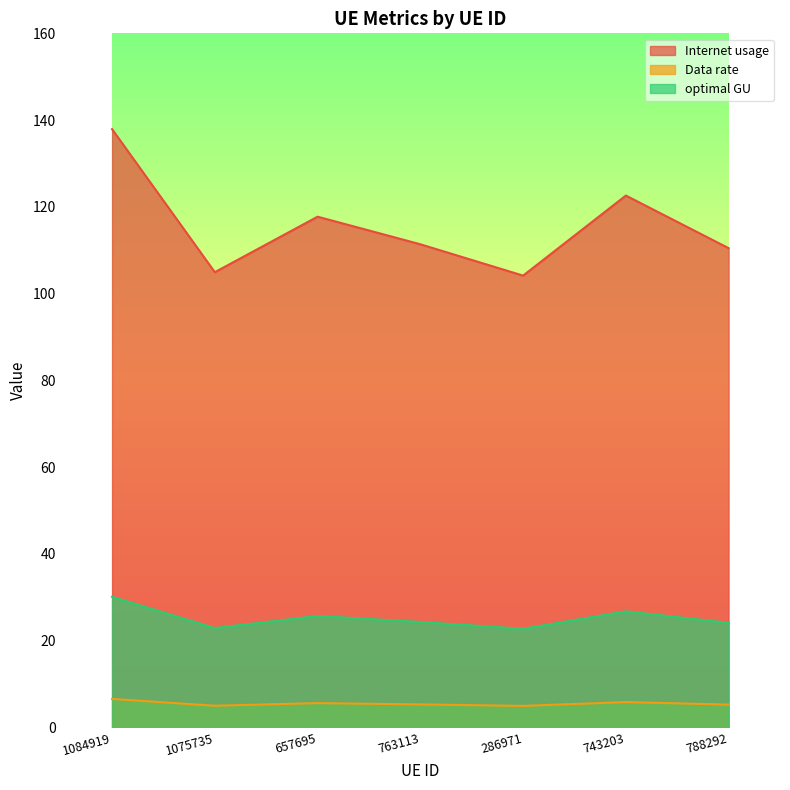

Rank the categories by Data rate value from lowest to highest.

286971, 1075735, 788292, 763113, 657695, 743203, 1084919